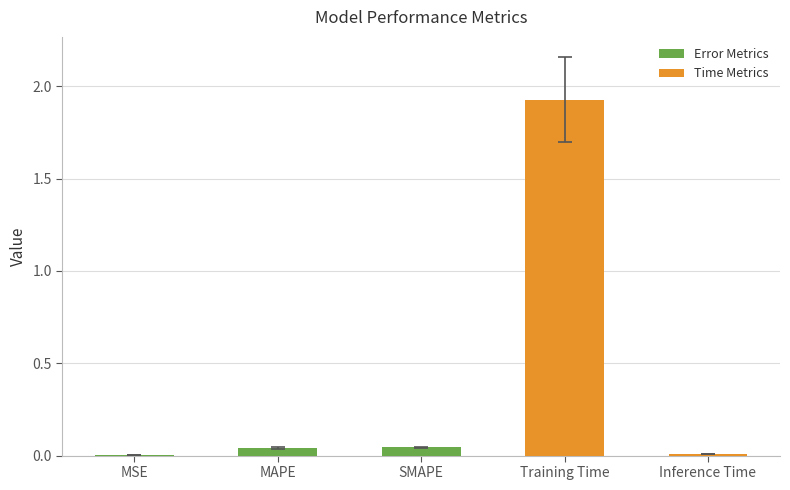

What is the sum of all values?

2.0